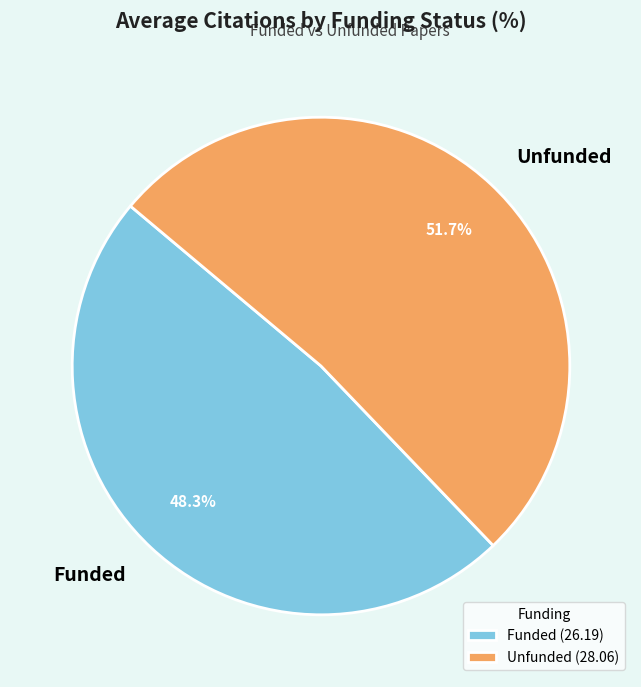

Count the number of slices in the pie.

2